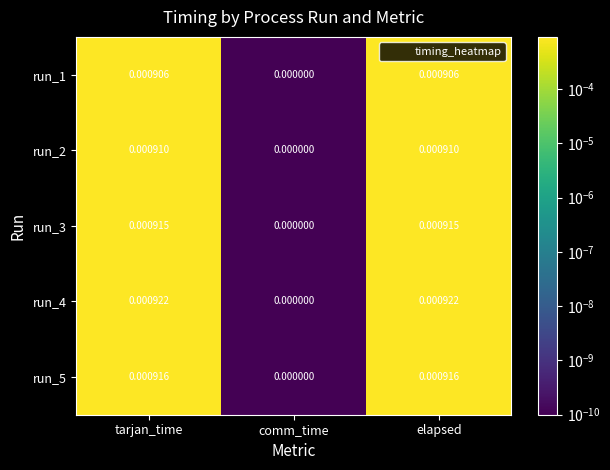

Which category has the lowest value in the run_5 series?

comm_time